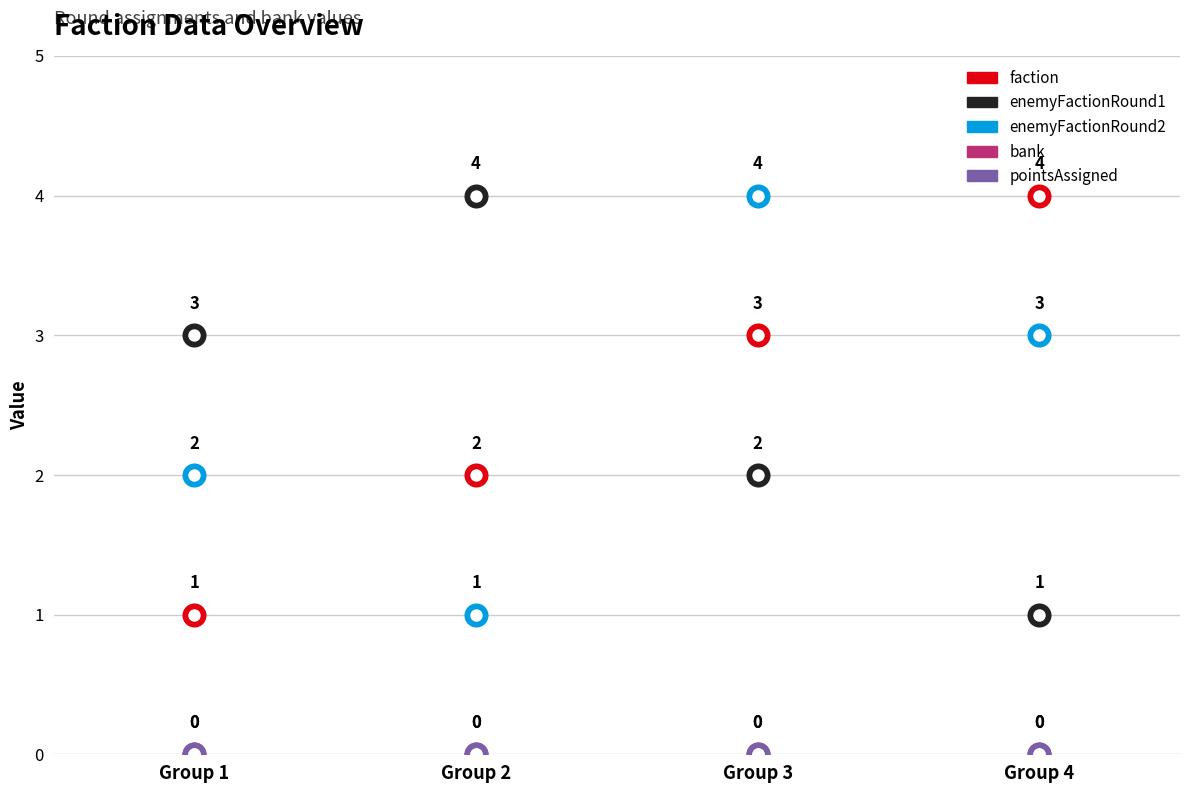

Which series reaches the minimum Y coordinate?

bank